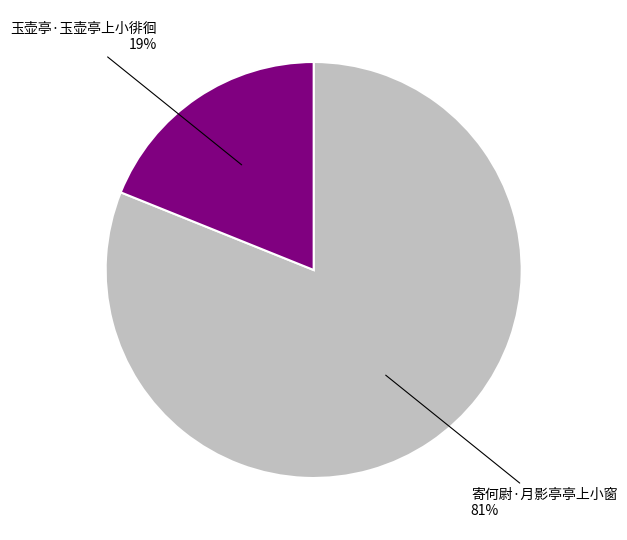

What percentage is the 寄何尉·月影亭亭上小窗 slice, to the nearest percent?

81%